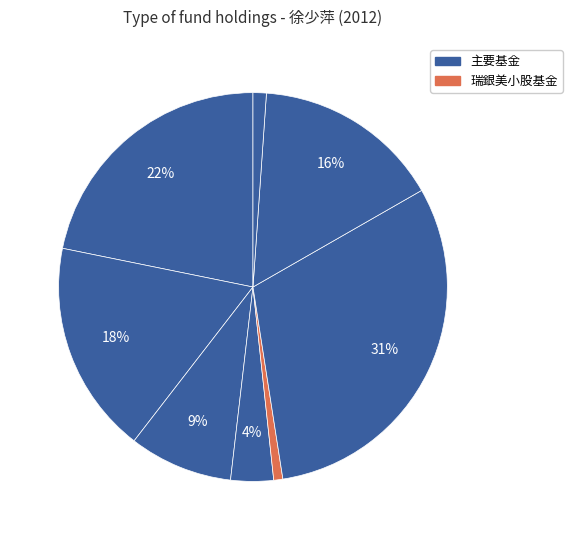

How many segments does this pie chart have?

8